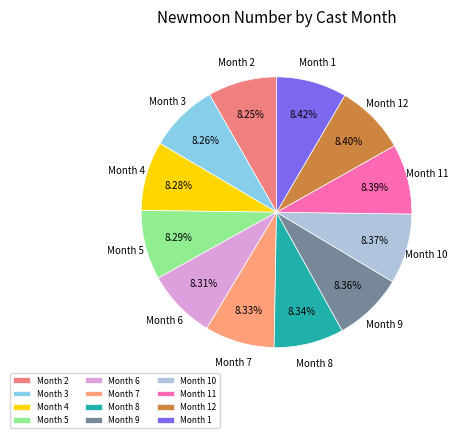

Does Month 6 account for over 50% of the chart?

No